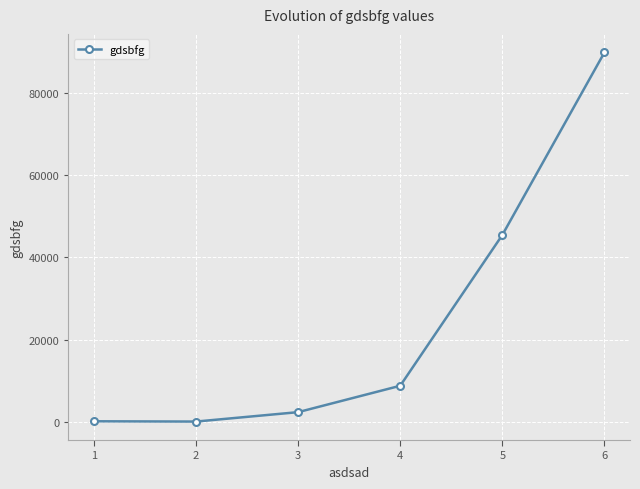

What is the sum of all values?

146632